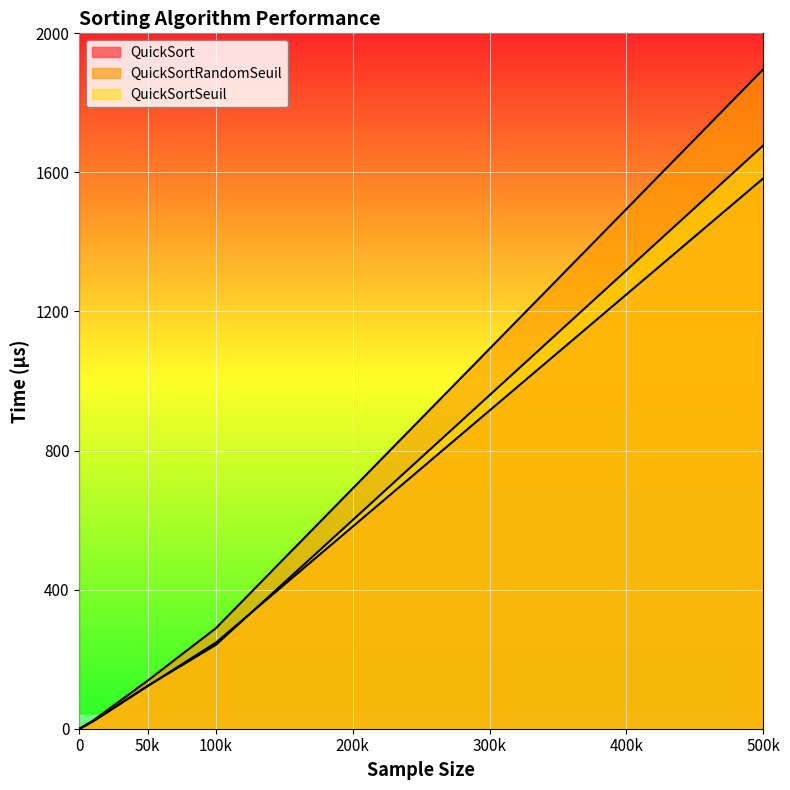

True or false: QuickSort has more than 2 interior local peaks.

False